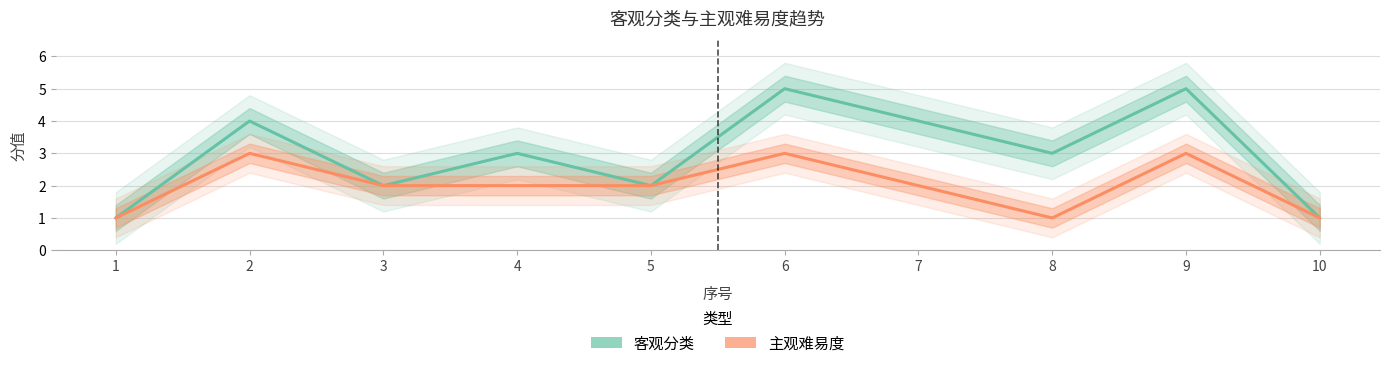

Reading right to left, what are all the values shown in this chart?

客观分类: 1	5	3	4	5	2	3	2	4	1
主观难易度: 1	3	1	2	3	2	2	2	3	1